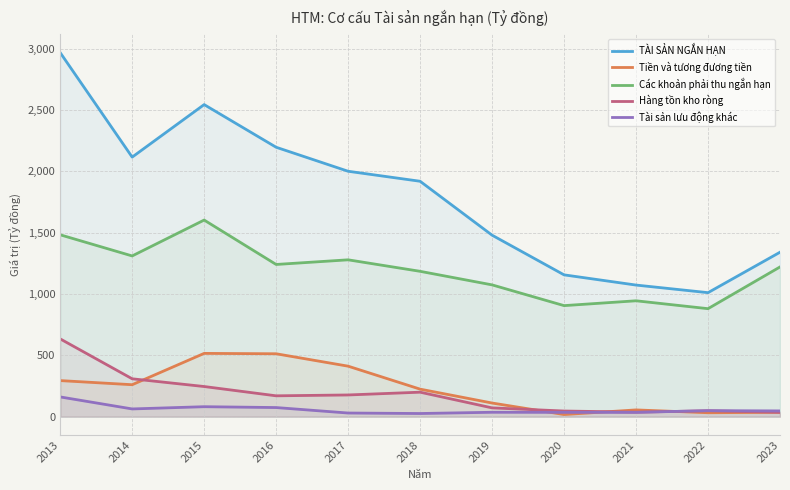

True or false: Các khoản phải thu ngắn hạn has a value of 586.8 at 2016.

False